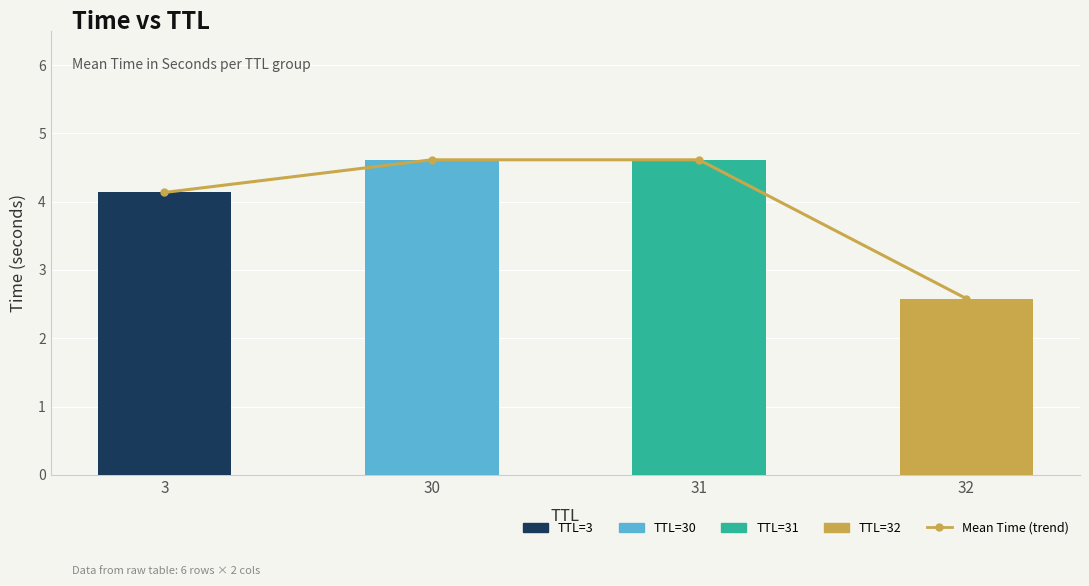

The value at 31 is 4.6. True or false?

True